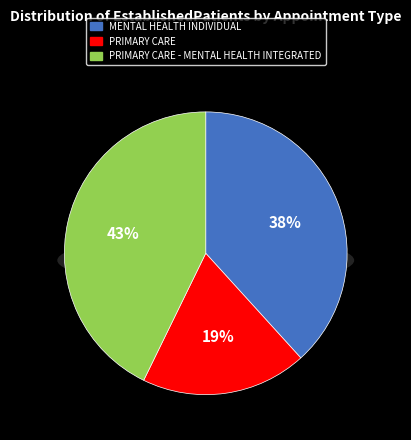

Does any single category account for the majority?

No